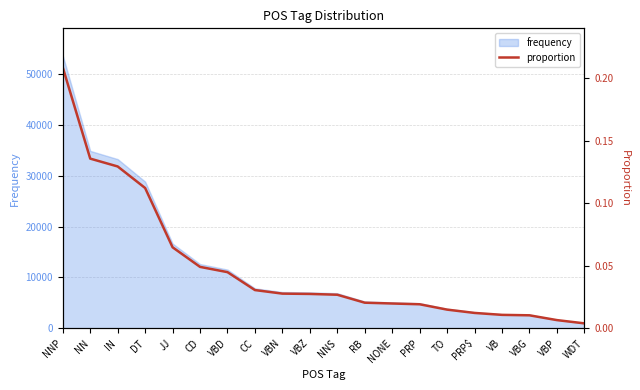

True or false: there are more than 1 points higher than both neighbors.

False